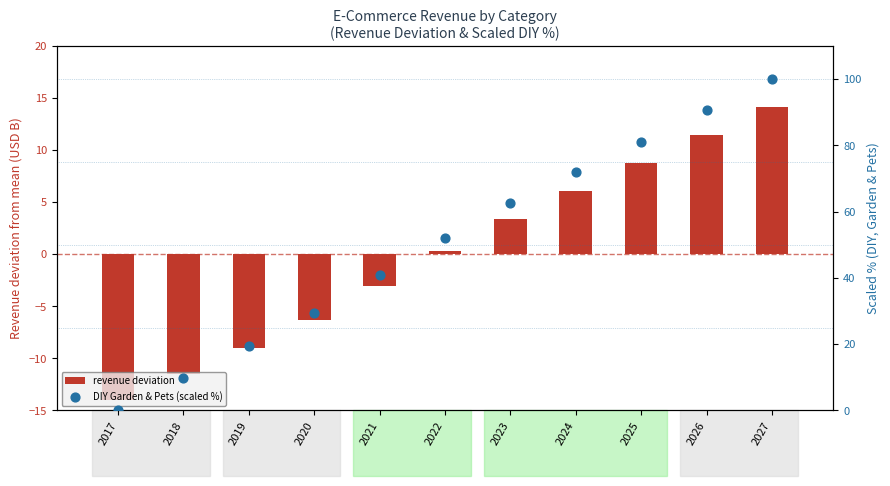

What is the total value across all series at 2021?

37.9